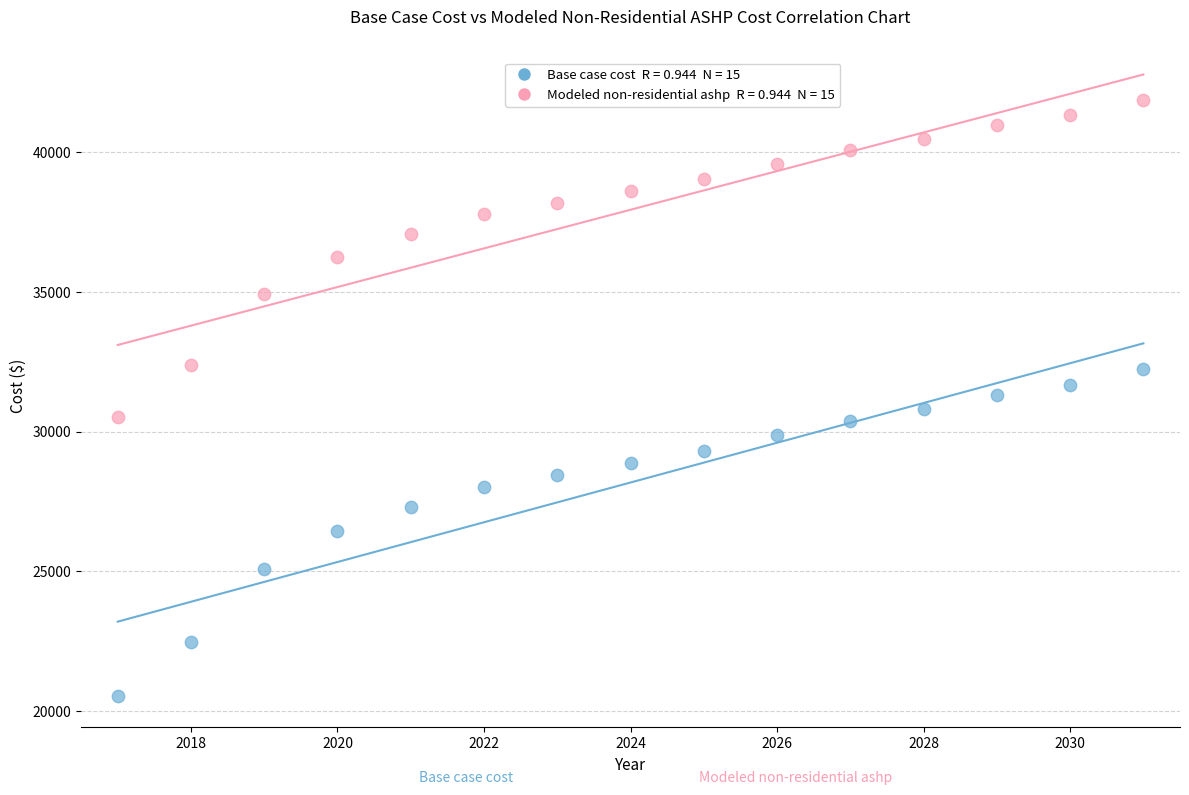

Across all data points, what is the range of X values (max minus min)?

14.0